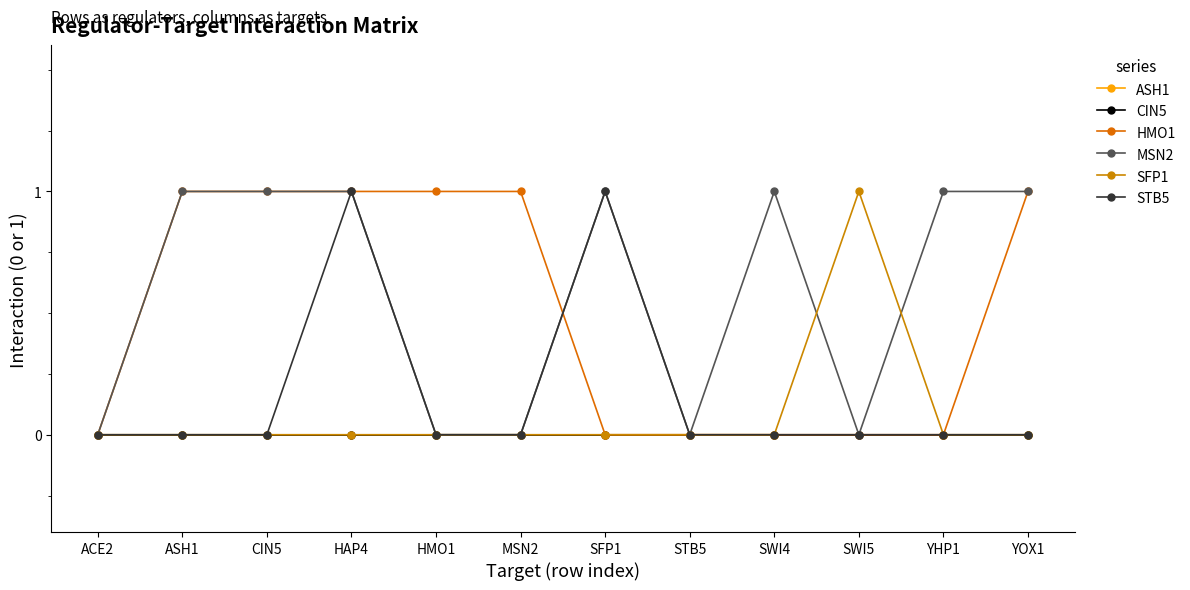

True or false: ASH1 has more than 1 interior local peaks.

False